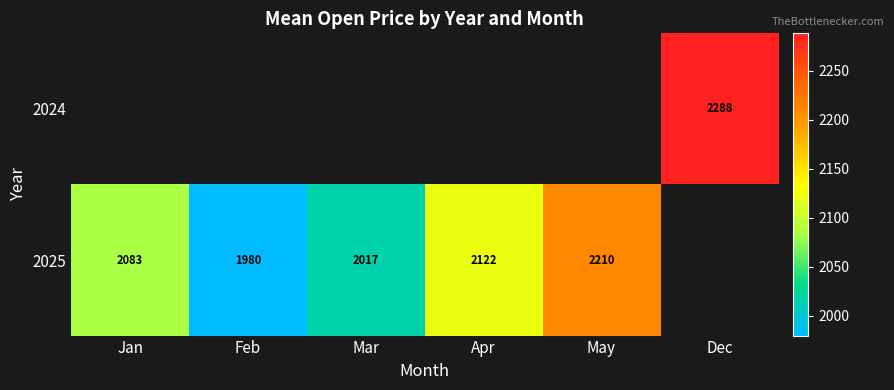

What is the approximate value of 2025 at May?

2210.0